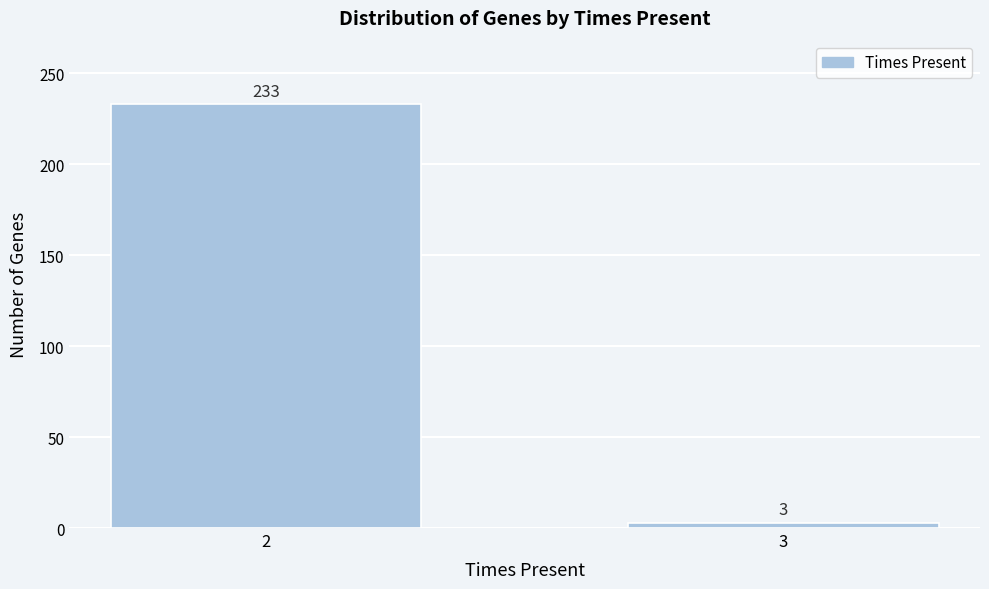

Reading left to right, what are all the values shown in this chart?

233	3